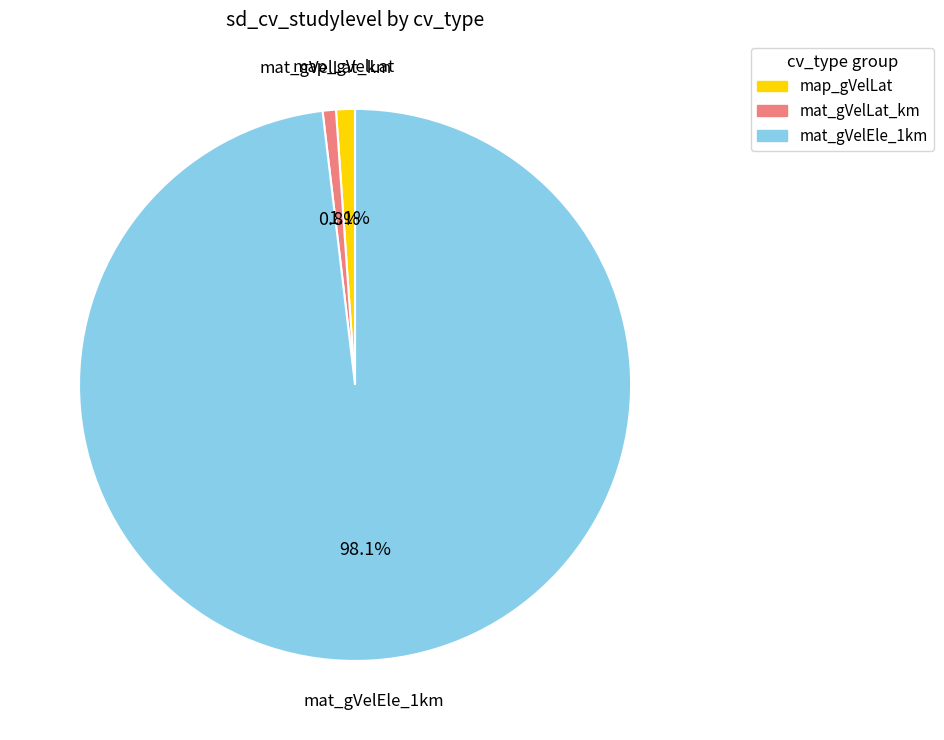

Is there a majority slice in this chart?

Yes